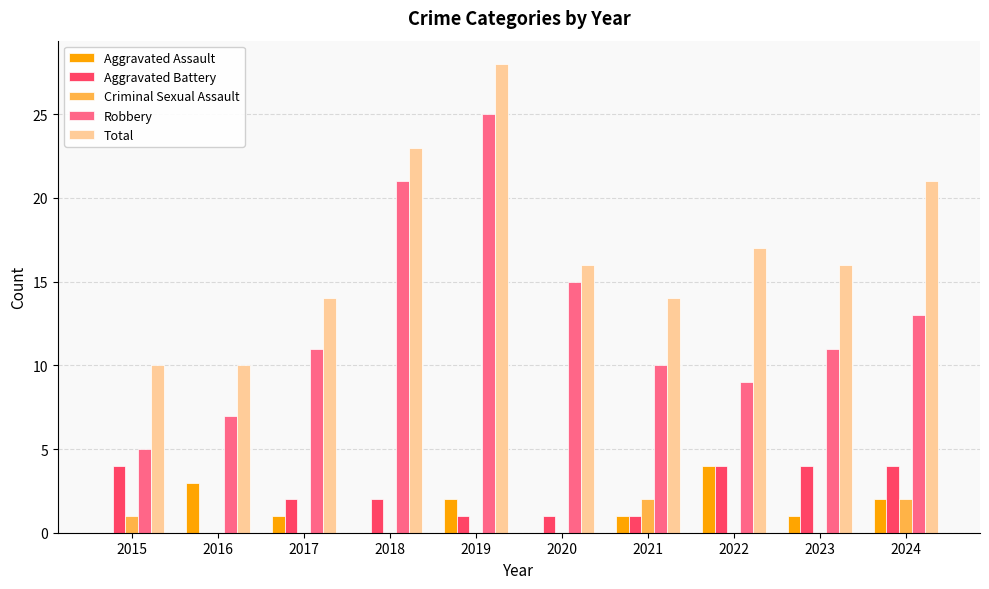

Reading left to right, list all the values displayed in this chart.

Aggravated Assault: 0	3	1	0	2	0	1	4	1	2
Aggravated Battery: 4	0	2	2	1	1	1	4	4	4
Criminal Sexual Assault: 1	0	0	0	0	0	2	0	0	2
Robbery: 5	7	11	21	25	15	10	9	11	13
Total: 10	10	14	23	28	16	14	17	16	21